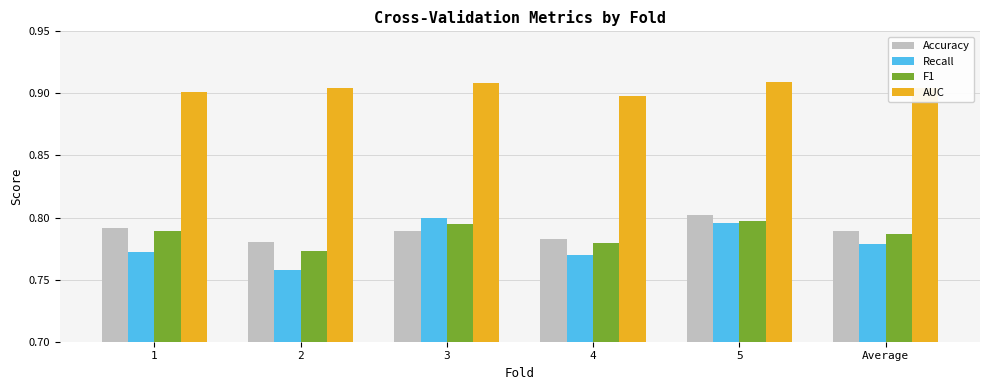

How many Recall values are between 0 and 1?

6